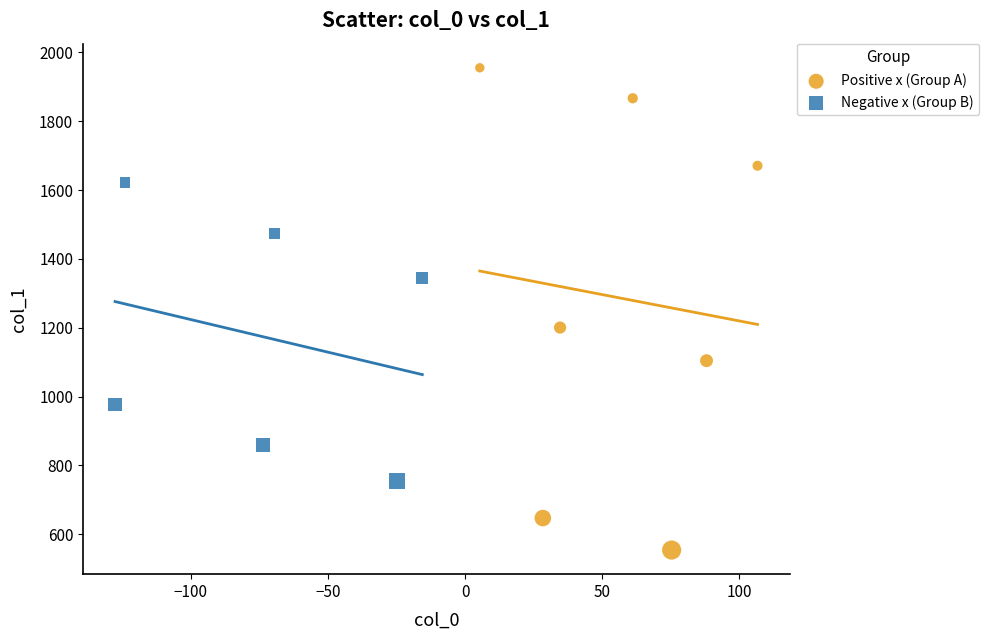

Which series has the largest Y range (max minus min)?

Positive x (Group A)